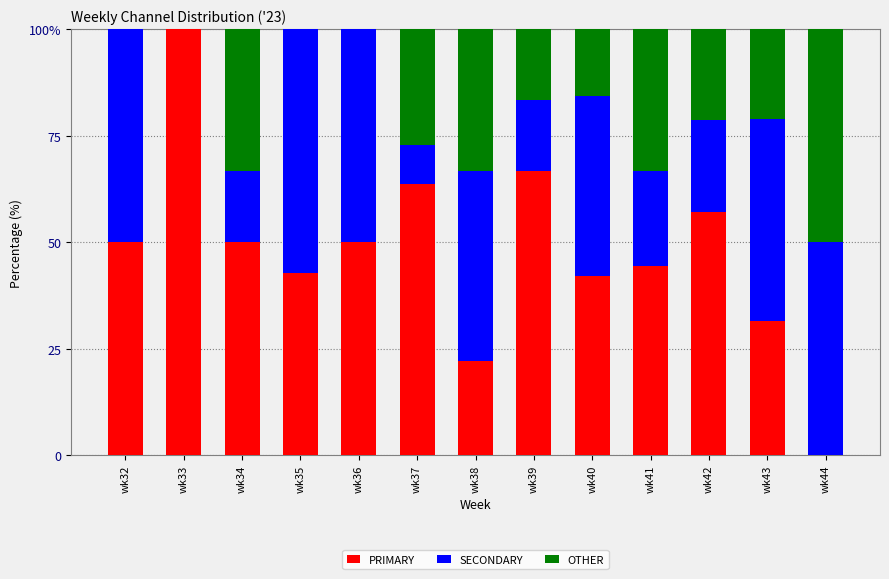

At which label does OTHER first exceed 21?

wk34